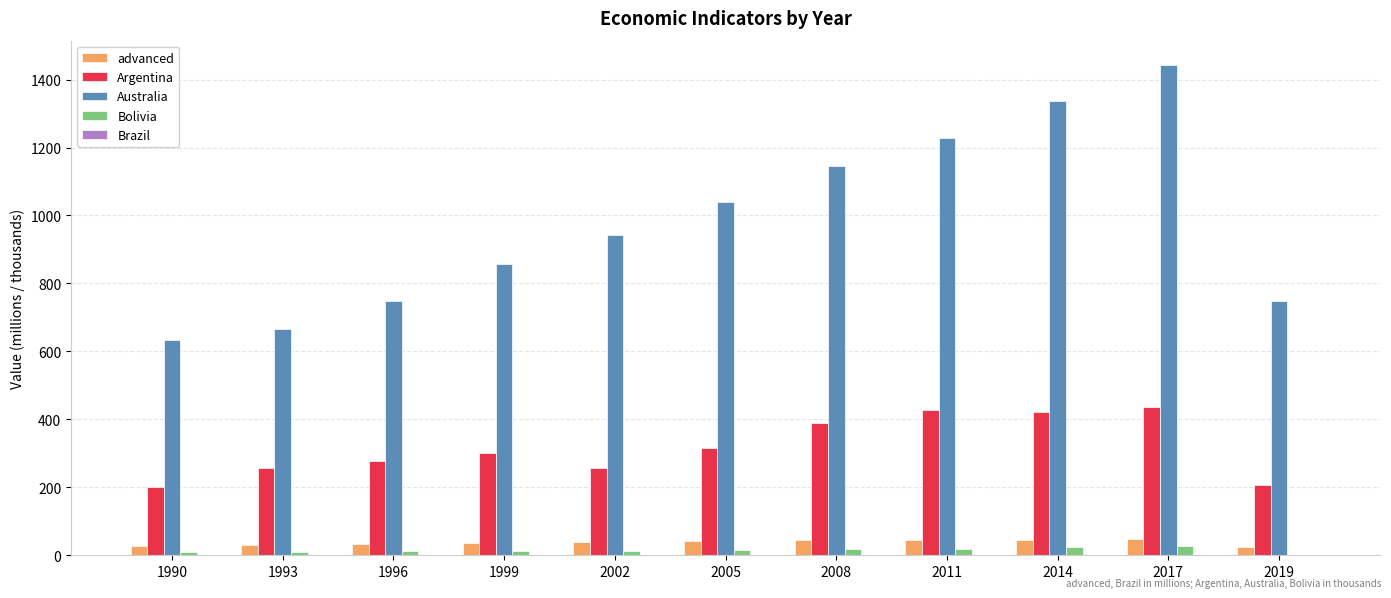

Which series has the largest total across all categories?

Australia